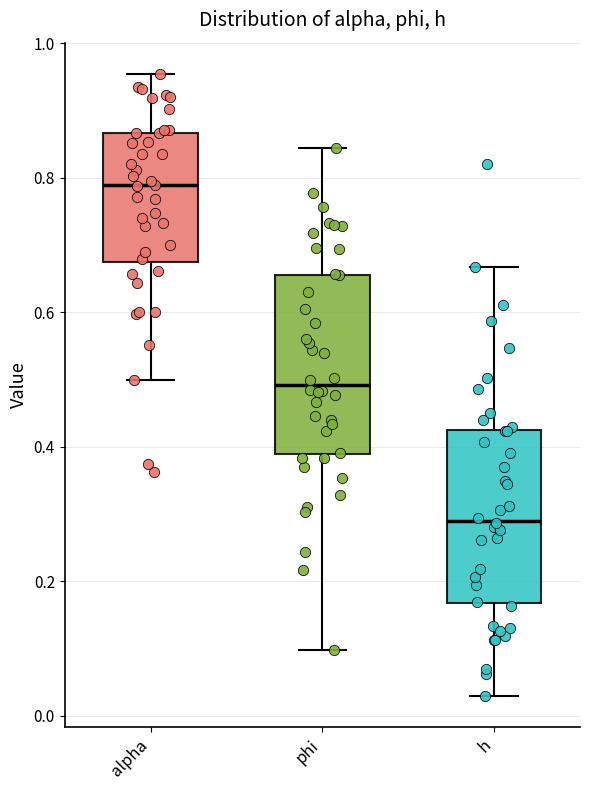

Where does the lower whisker of the box for h end on the y-axis? The values are not printed on the chart, so give them approximately, as read against the axis.

0.02